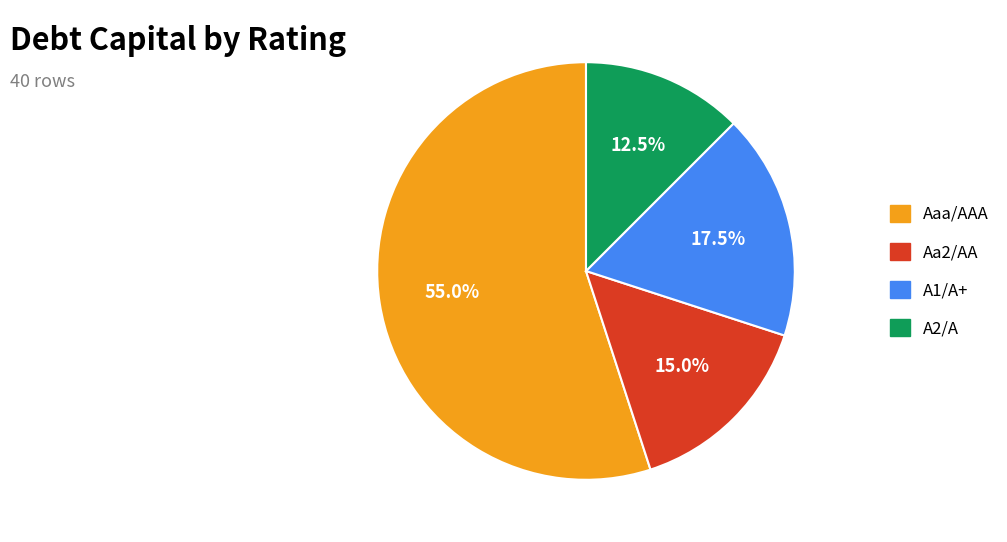

Which slice is the largest?

Aaa/AAA